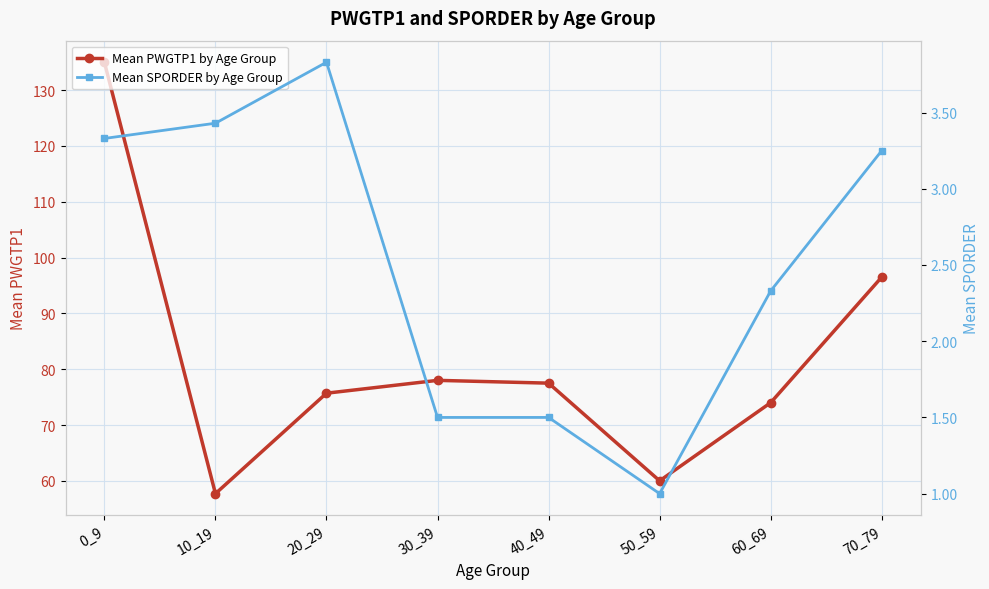

Between 10_19 and 20_29, which series saw the biggest shift?

Mean PWGTP1 by Age Group